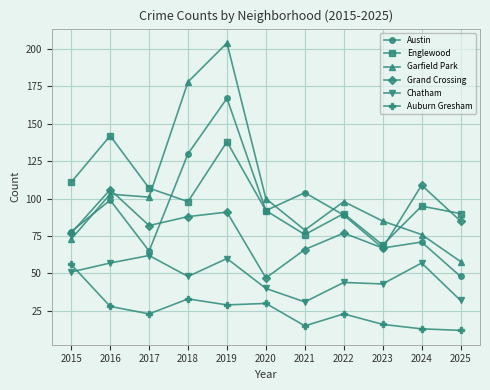

What is the maximum value shown in the chart?

204